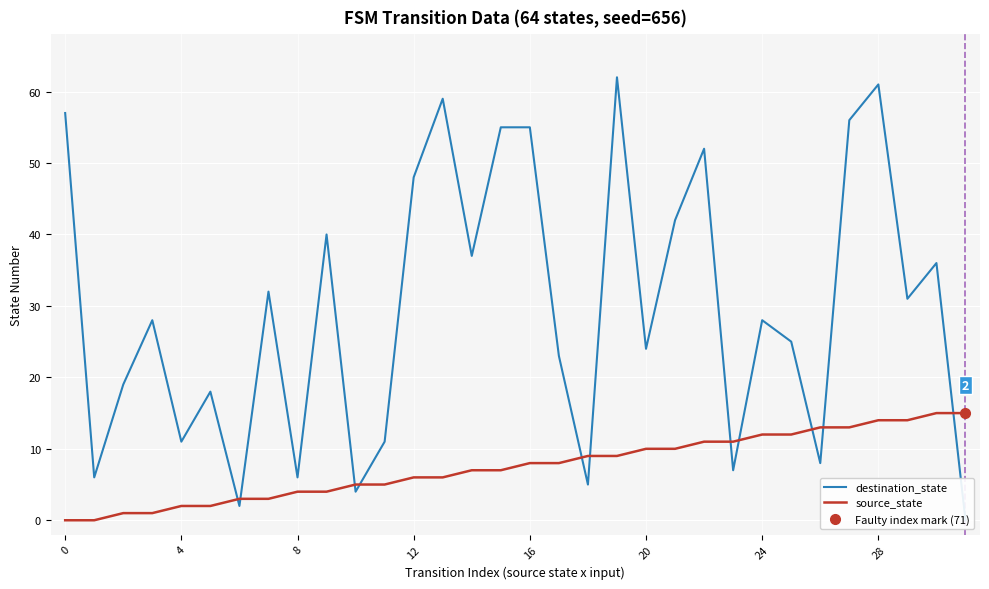

What is the difference between the highest and lowest values at 25?

13